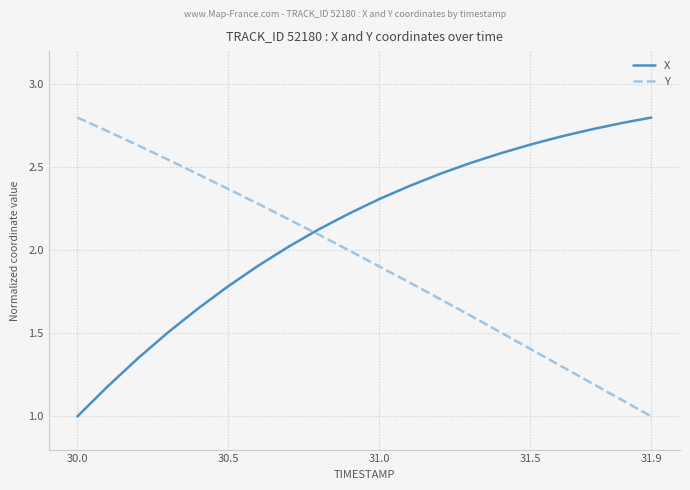

What is the smallest value displayed?

1.0